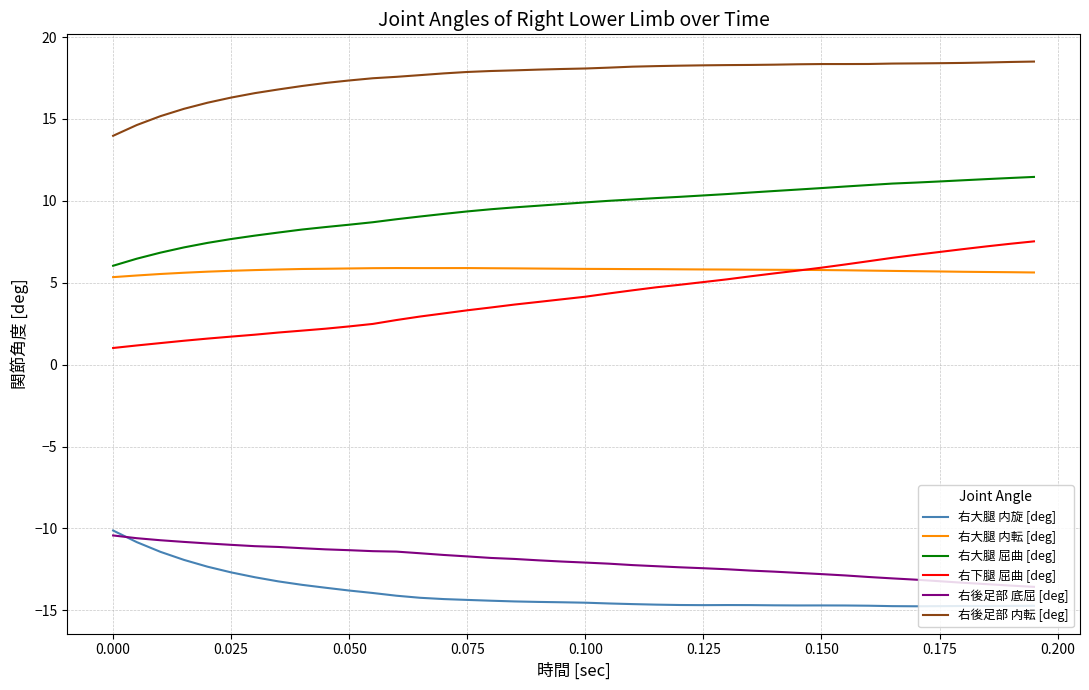

Which series has the largest total across all categories?

右後足部 内転 [deg]